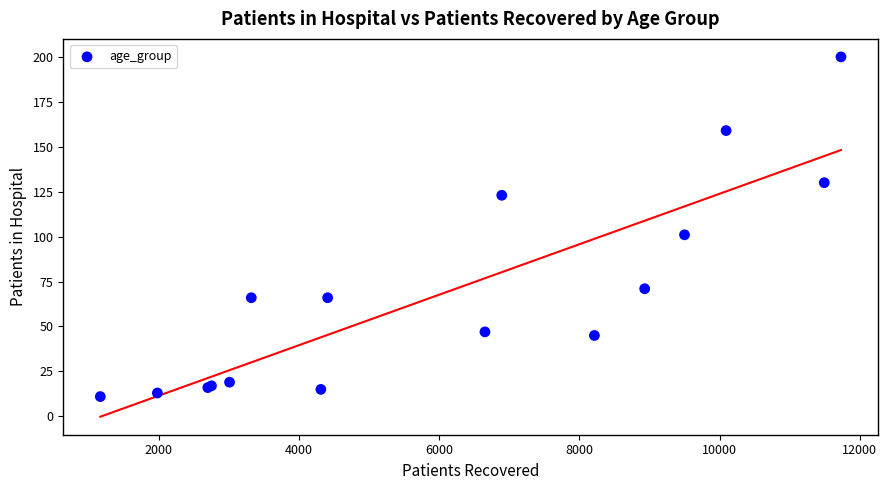

What Y value in the scatter plot is closest to 105?

101